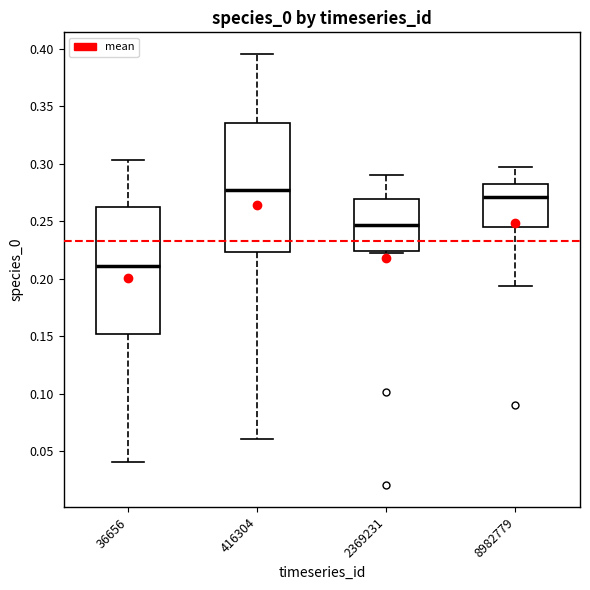

Where does the lower whisker of the box at x = 36656 end on the y-axis? The values are not printed on the chart, so give them approximately, as read against the axis.

0.040